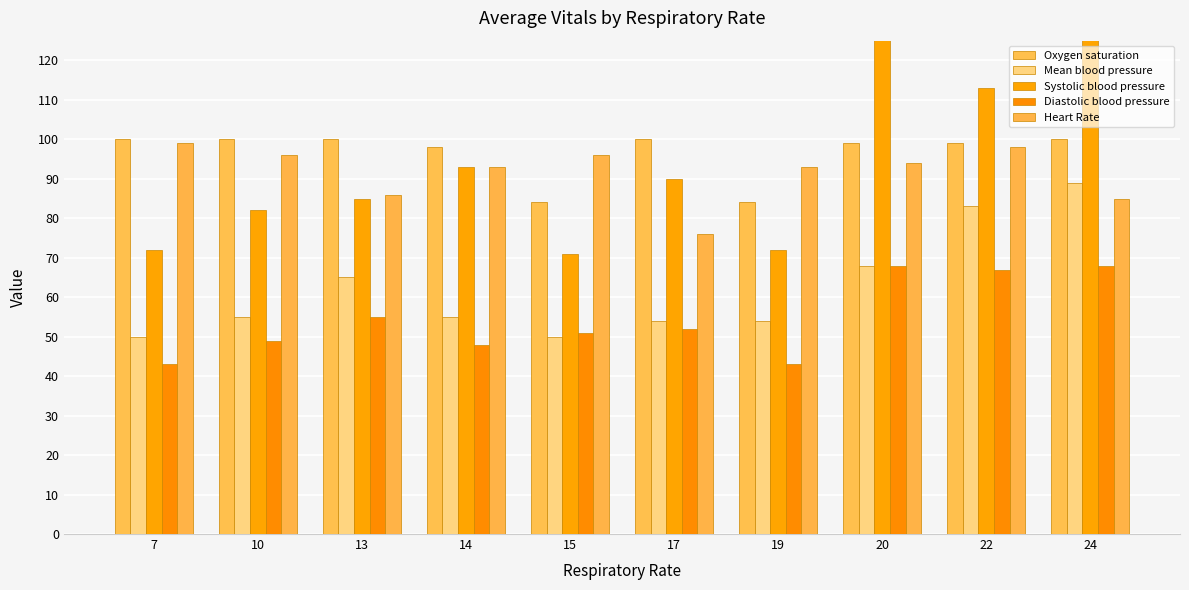

Reading left to right, what are all the values shown in this chart?

Oxygen saturation: 7=100	10=100	13=100	14=98	15=84	17=100	19=84	20=99	22=99	24=100
Mean blood pressure: 7=50	10=55	13=65	14=55	15=50	17=54	19=54	20=68	22=83	24=89
Systolic blood pressure: 7=72	10=82	13=85	14=93	15=71	17=90	19=72	20=128	22=113	24=130
Diastolic blood pressure: 7=43	10=49	13=55	14=48	15=51	17=52	19=43	20=68	22=67	24=68
Heart Rate: 7=99	10=96	13=86	14=93	15=96	17=76	19=93	20=94	22=98	24=85